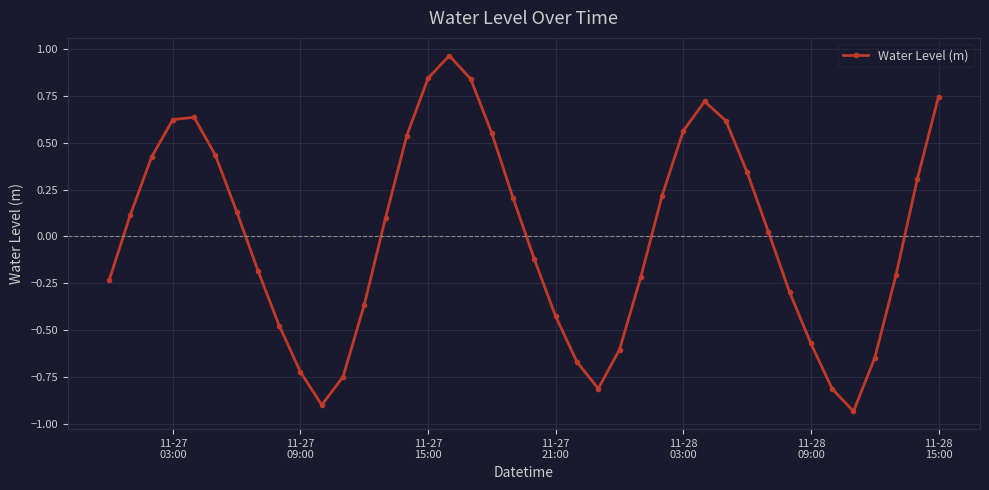

What is the difference between the second highest and minimum values?

1.8